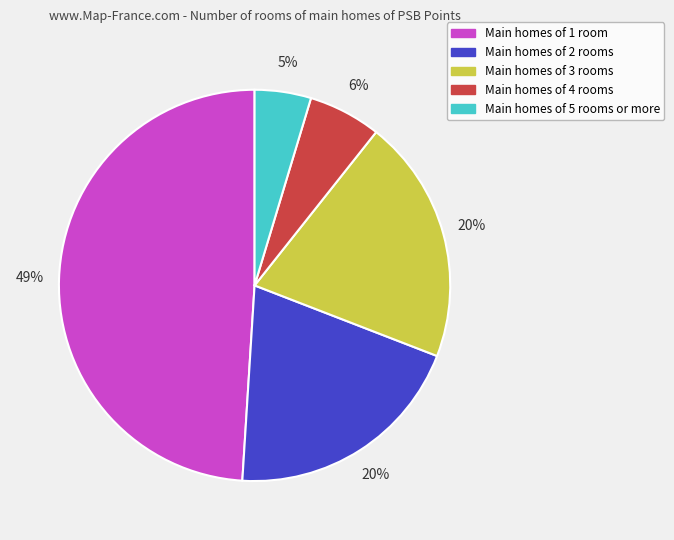

To the nearest percent, what is the difference between the largest and smallest slice percentages?

44%